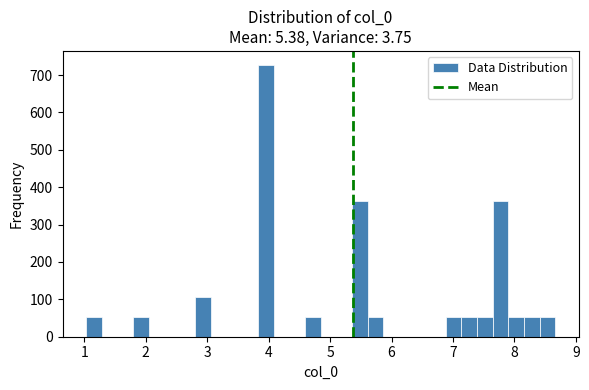

Read against the x-axis, roughly where is the centre of the tallest bar?

4.0